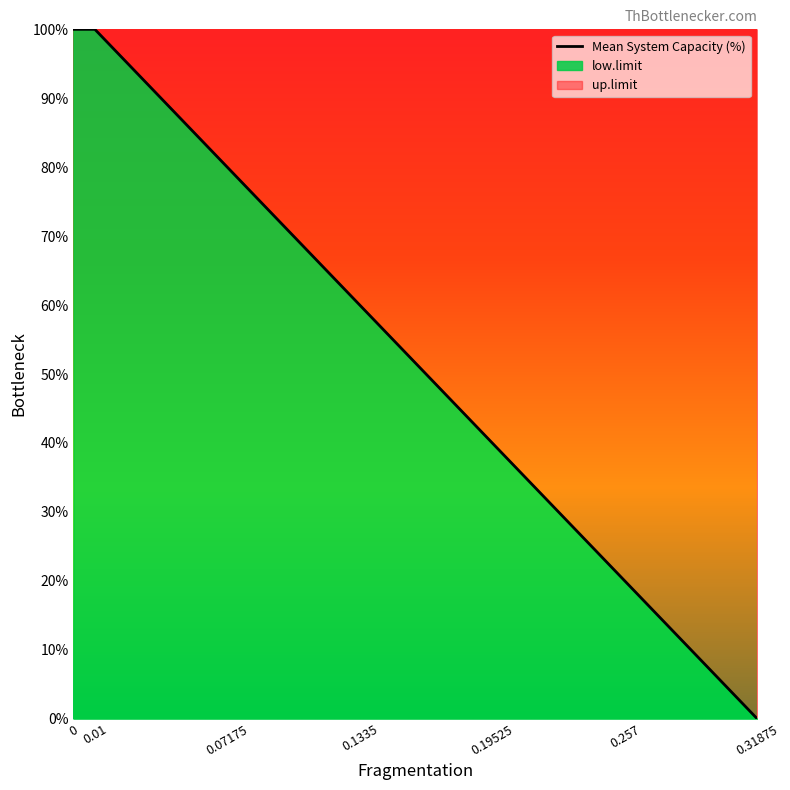

True or false: low.limit and Mean System Capacity (%) cross at least once.

False